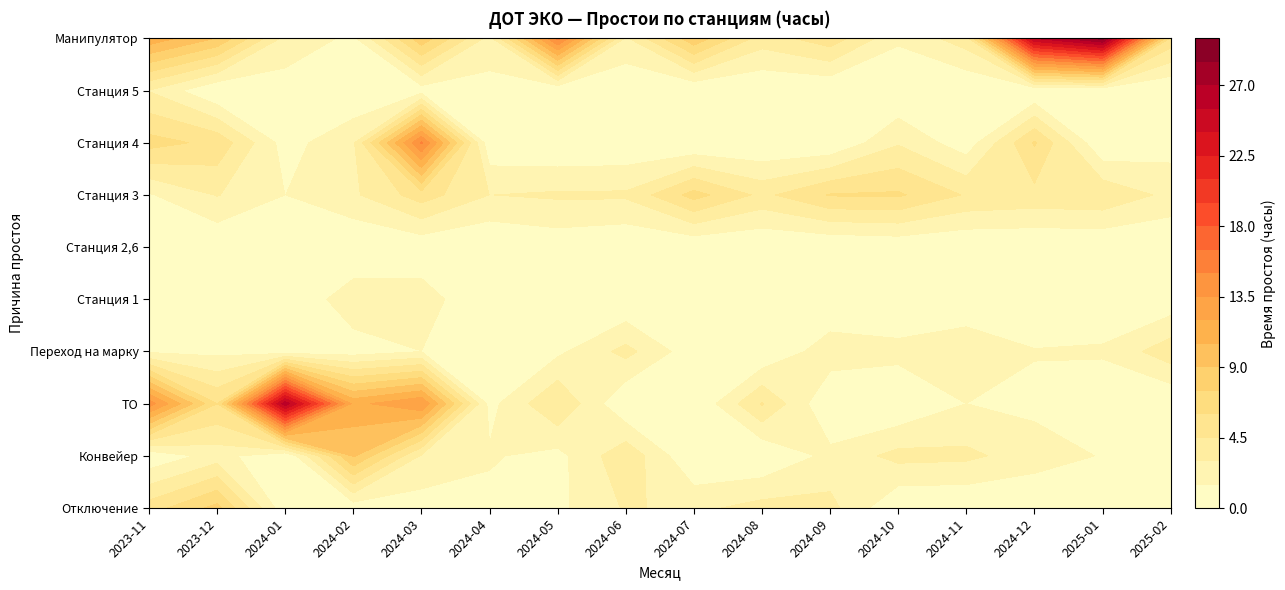

Count the number of data series in this chart.

10